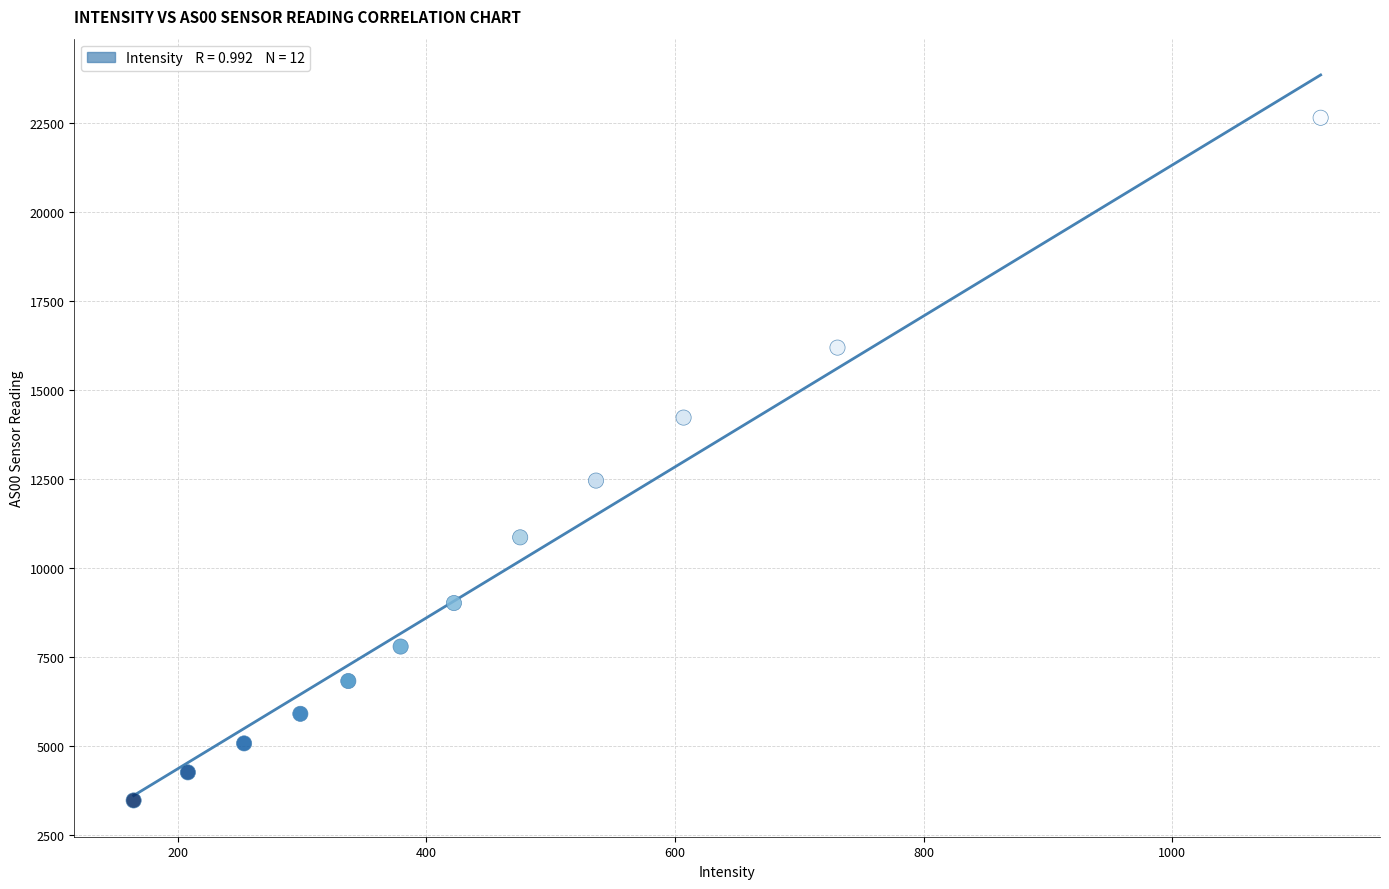

What is the average Y value?

9892